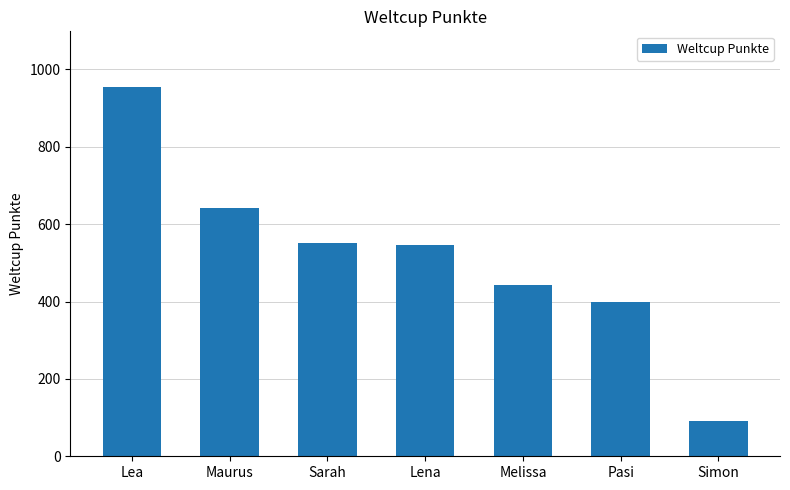

At which label is the value closest to 522?

Lena